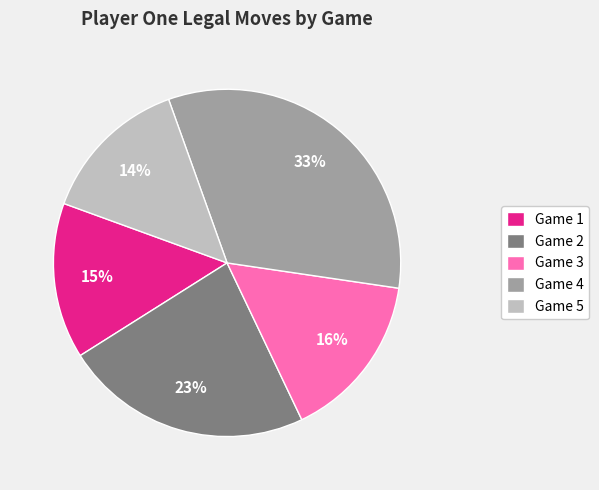

To the nearest percent, what is the combined percentage of Game 1 and Game 2?

38%